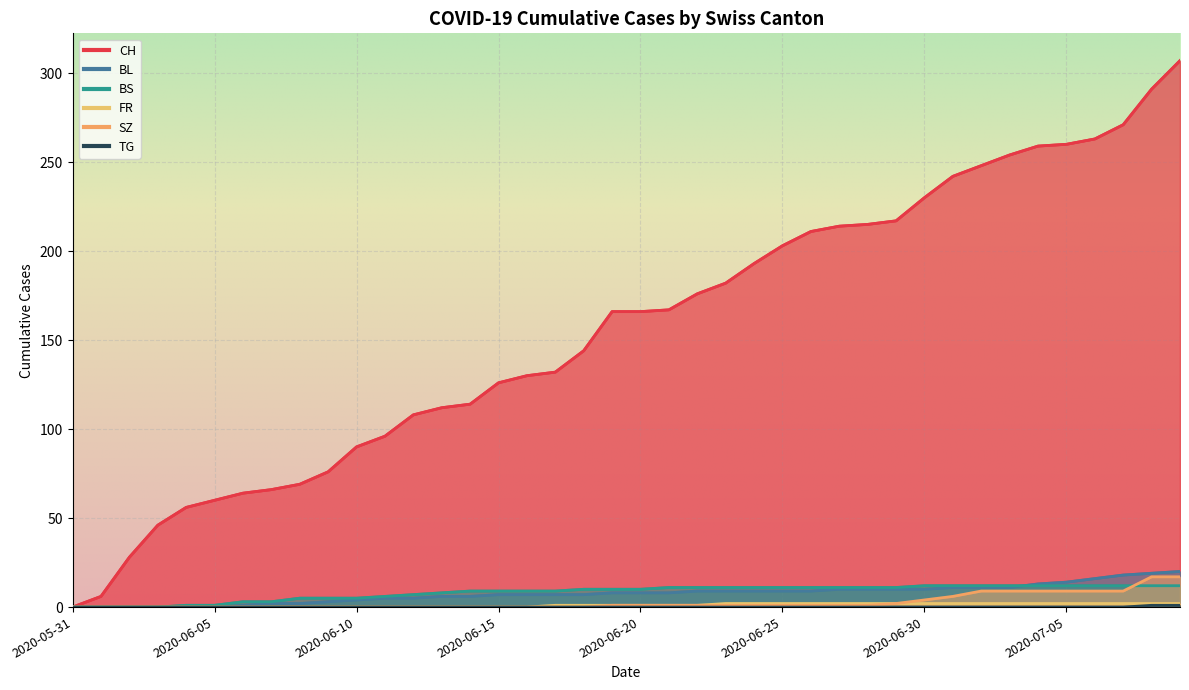

What is the total value across all series at 2020-07-09?

359